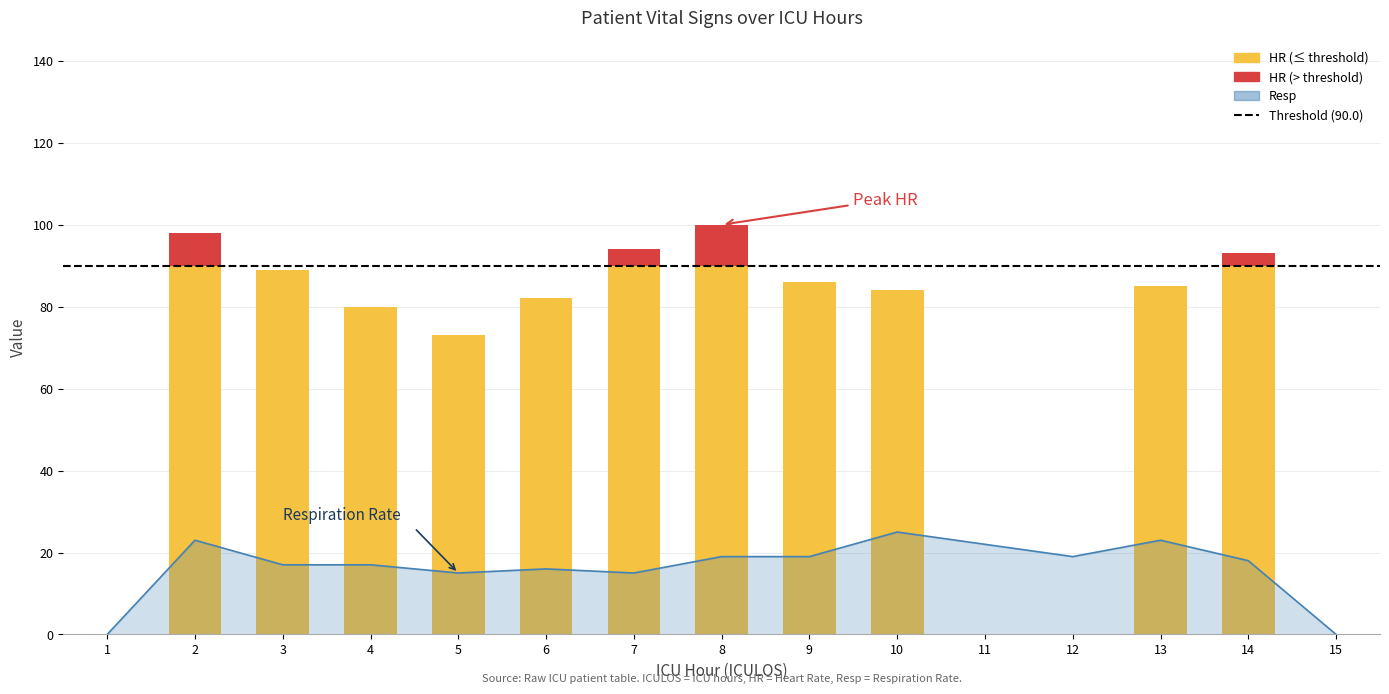

True or false: HR has a value of 0 at 1.

True